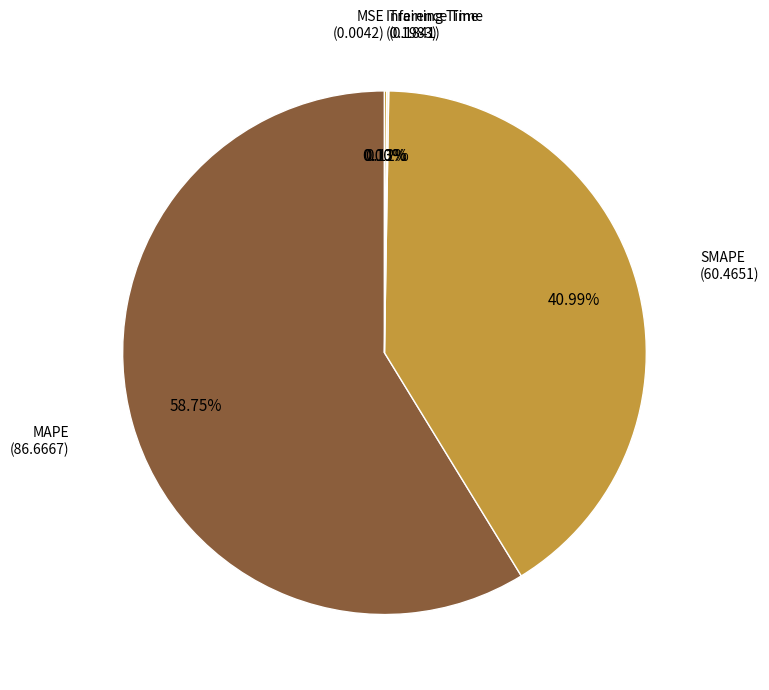

Does any single category account for the majority?

Yes